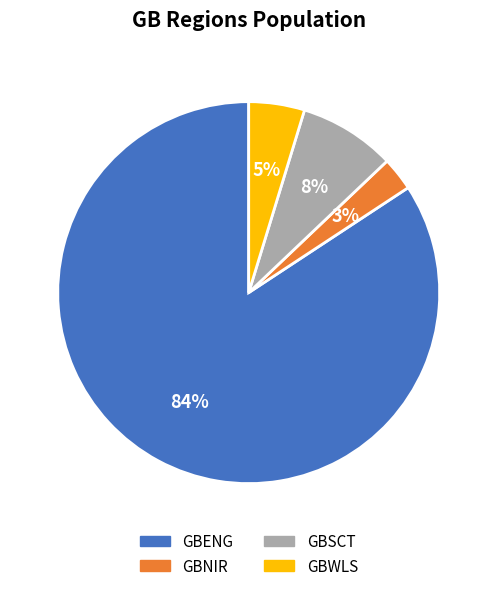

Is the sum of GBENG and GBWLS greater than half?

Yes